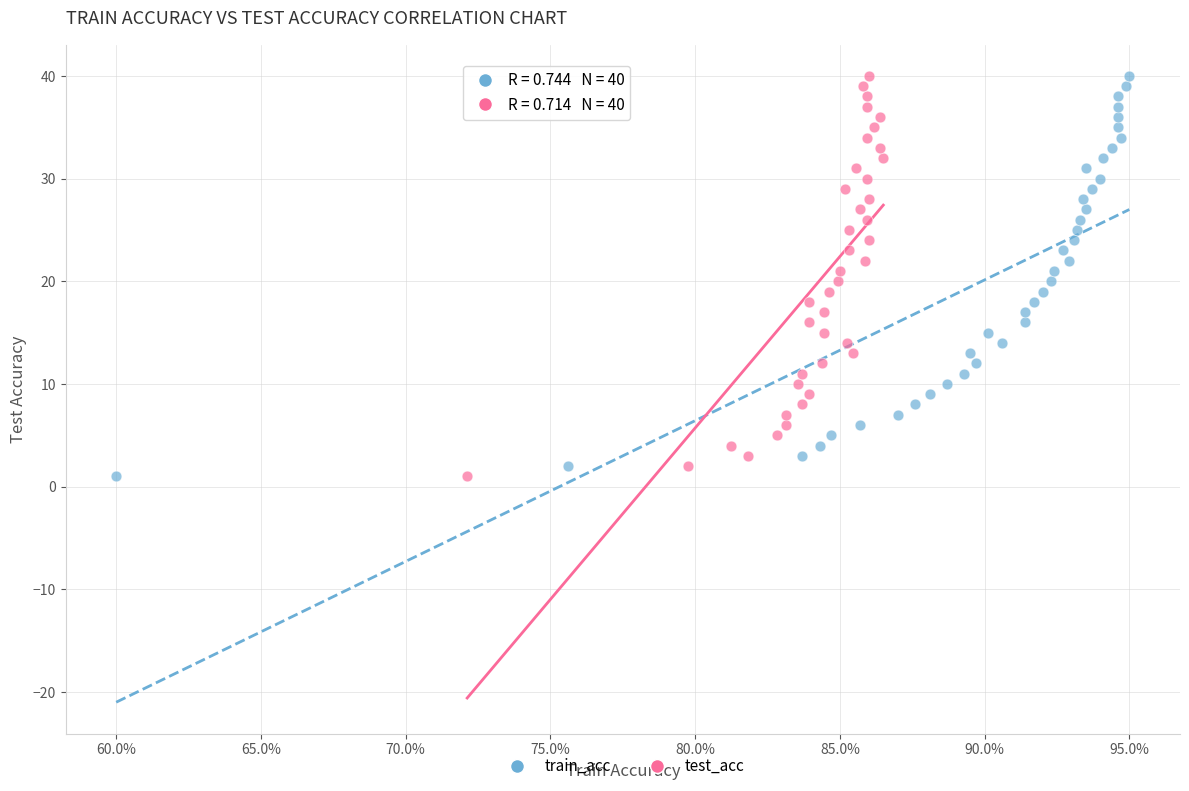

What are all the series names shown in the legend?

train_acc, test_acc